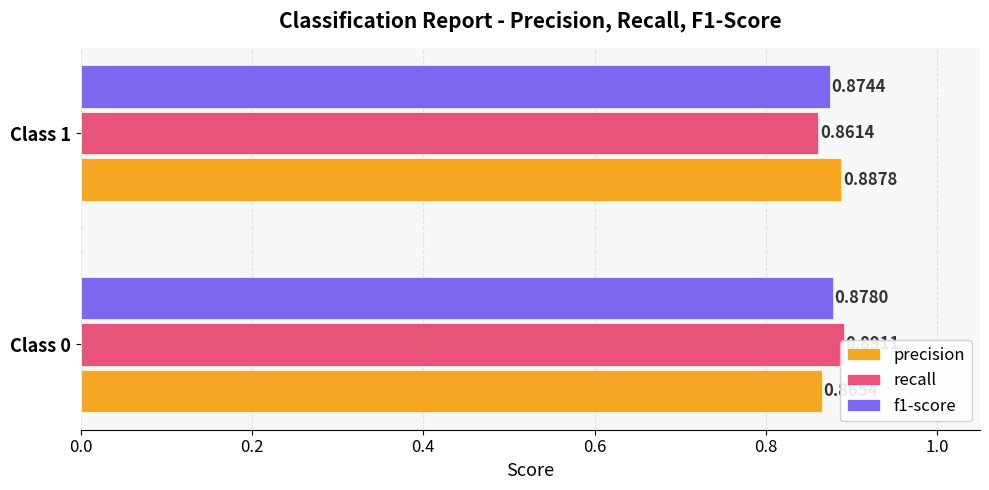

Which has a higher value, Class 1 or Class 0?

Class 1